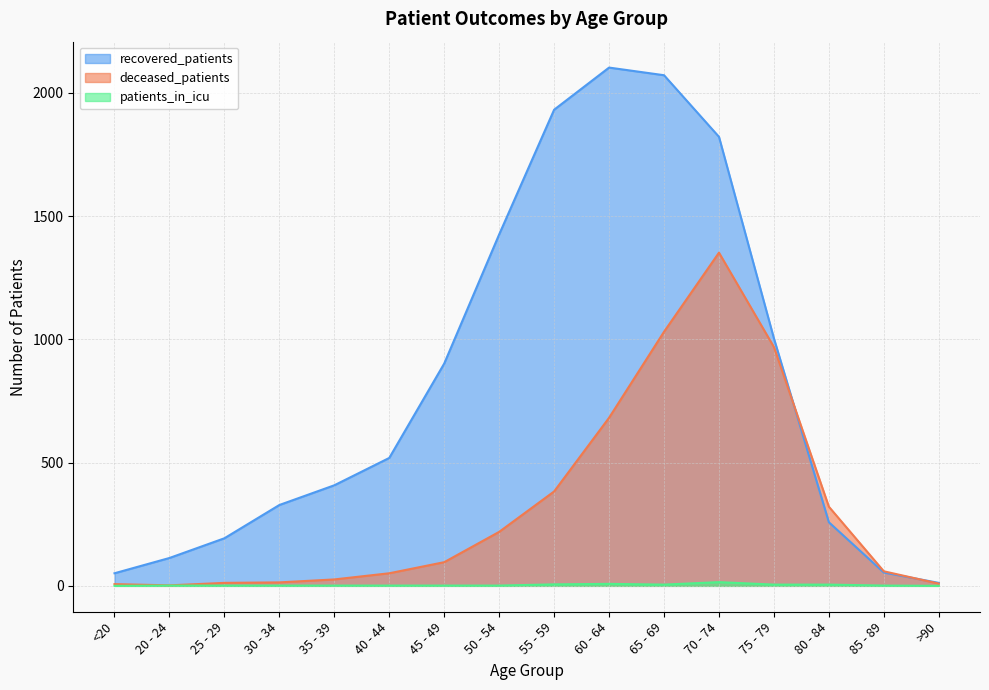

Rank the series by their maximum value, from highest to lowest.

recovered_patients, deceased_patients, patients_in_icu